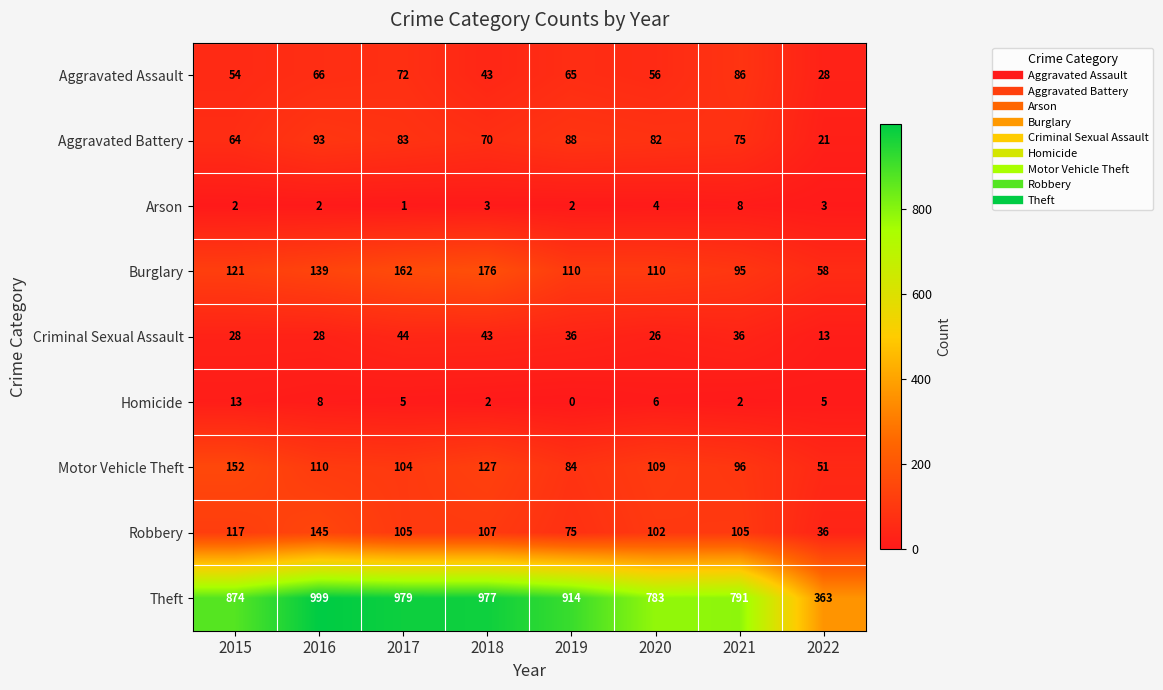

Where is Aggravated Assault nearest to the value 57?

2020